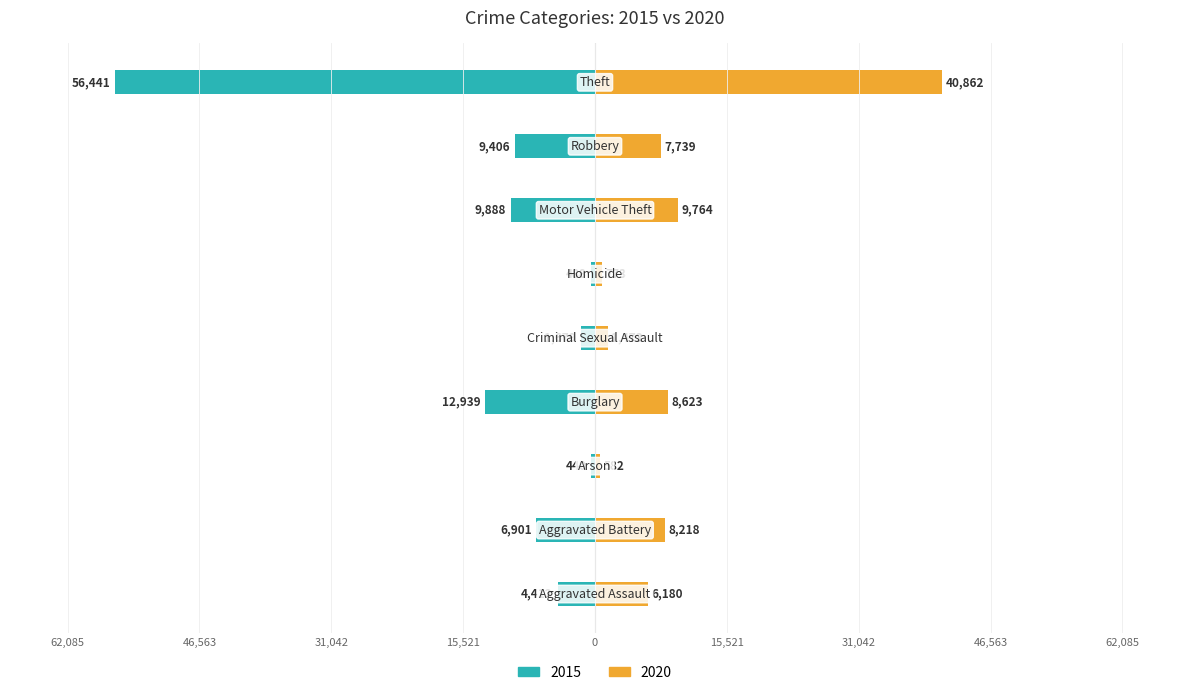

What is the label of the 4th bar from the right?

Homicide